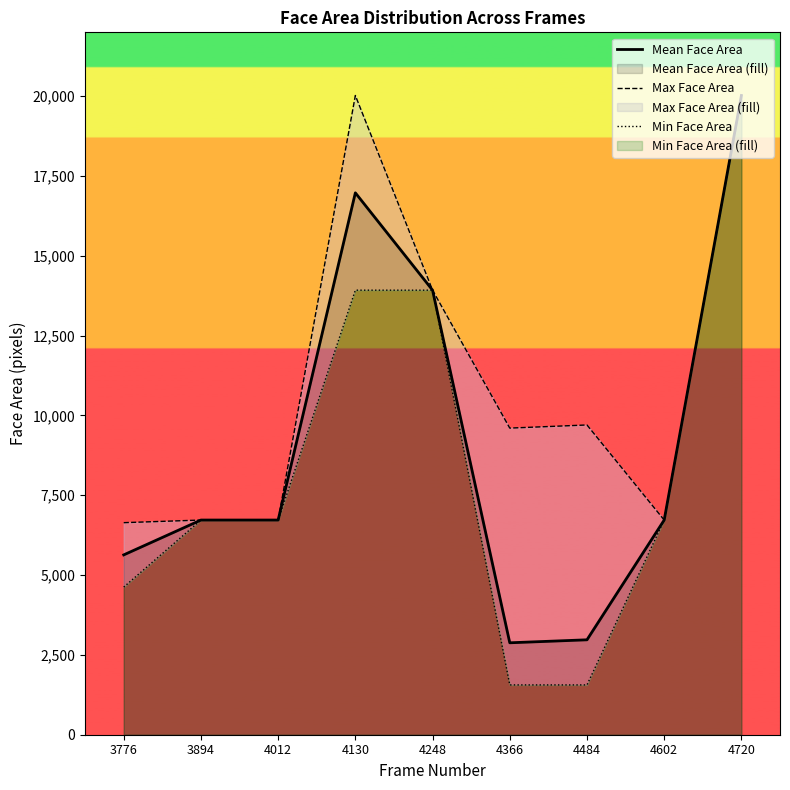

What is the difference between the Mean Face Area values at 4484 and 4248?

10951.0